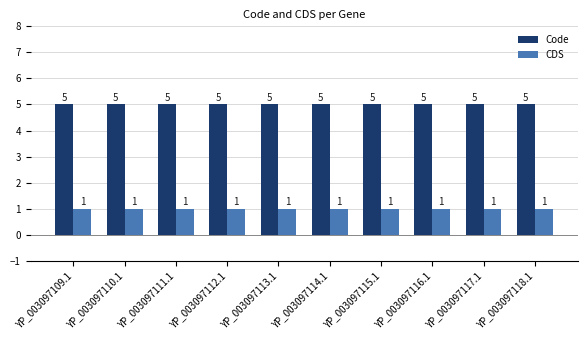

Read the Code value at YP_003097115.1.

5